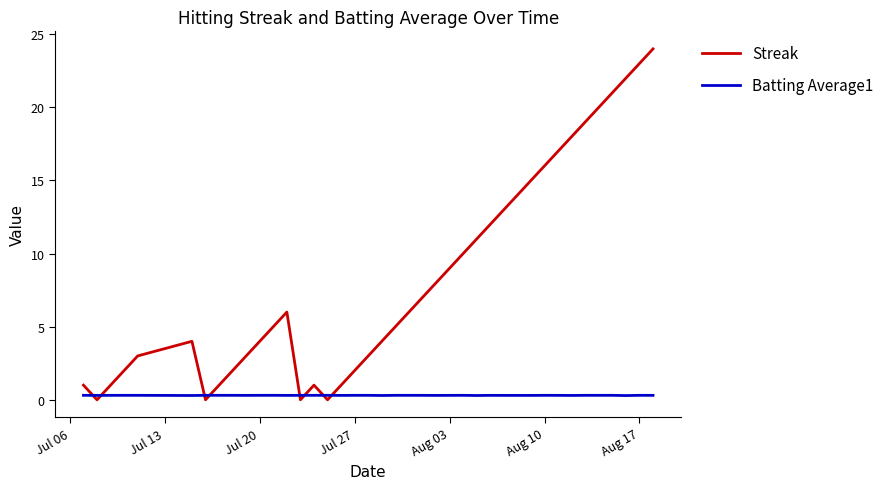

How many series are shown in this chart?

2